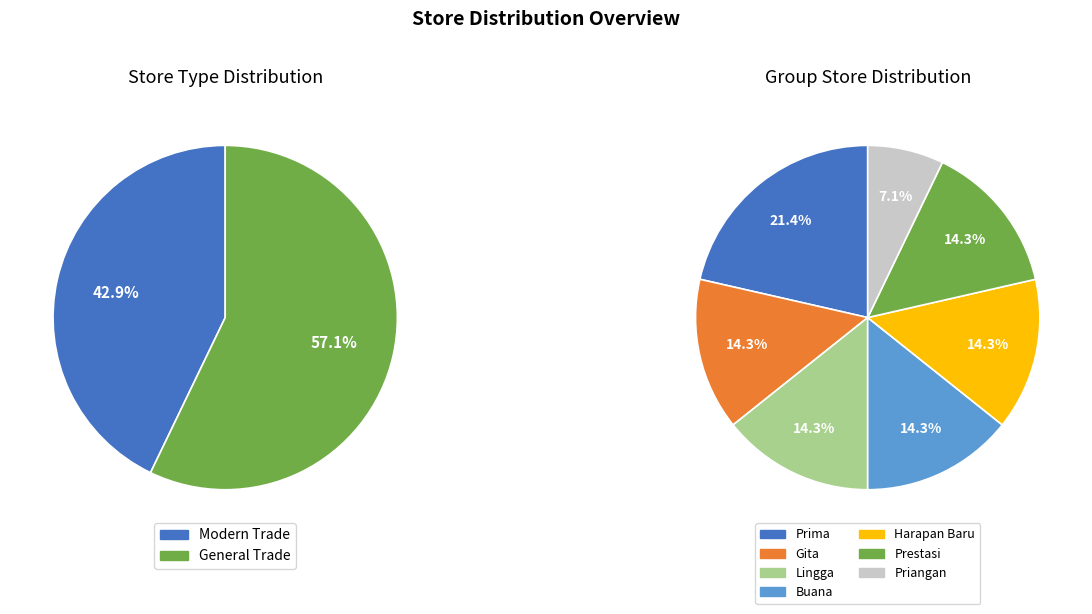

Which category has the biggest portion of the pie?

General Trade